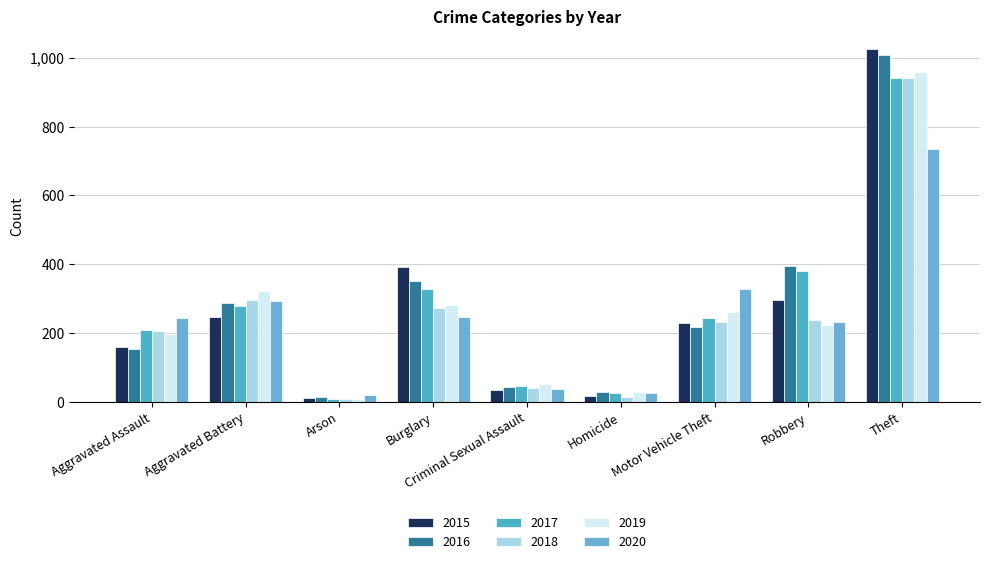

Which category has the highest value across all series?

Theft